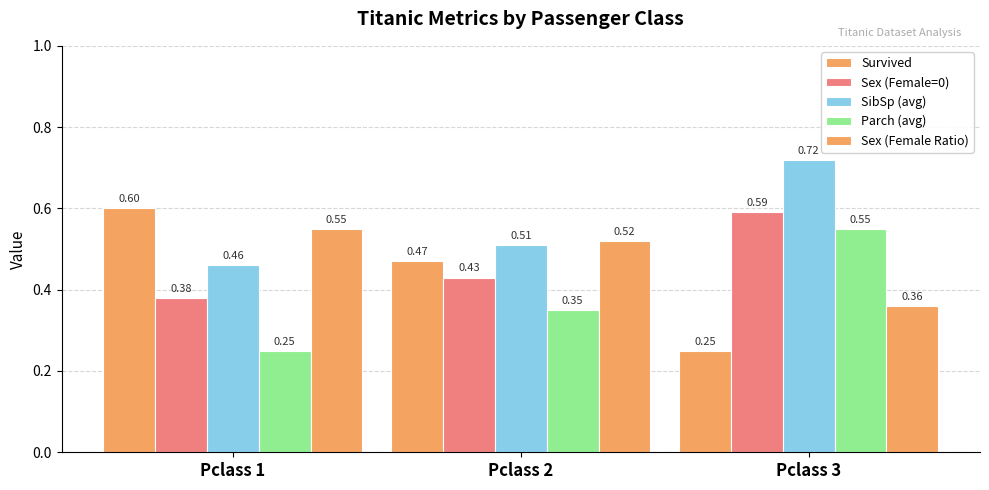

The value of Sex (Female Ratio) at Pclass 2 is 0.8. True or false?

False